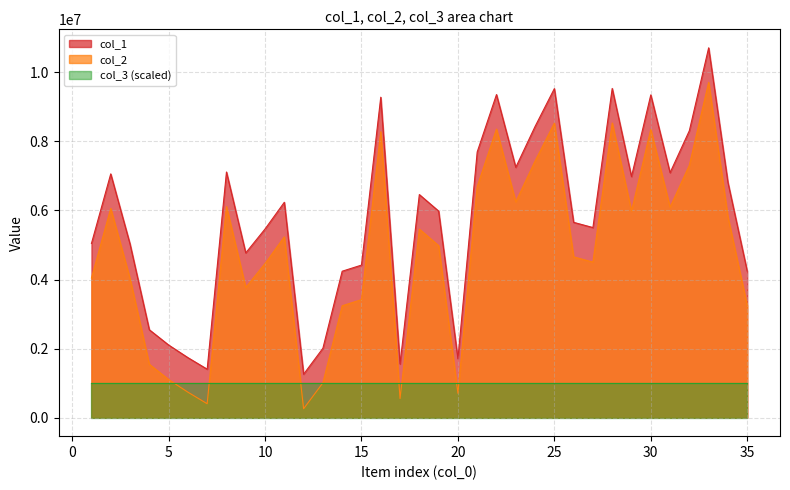

What is the total value across all series at 27?

10008850